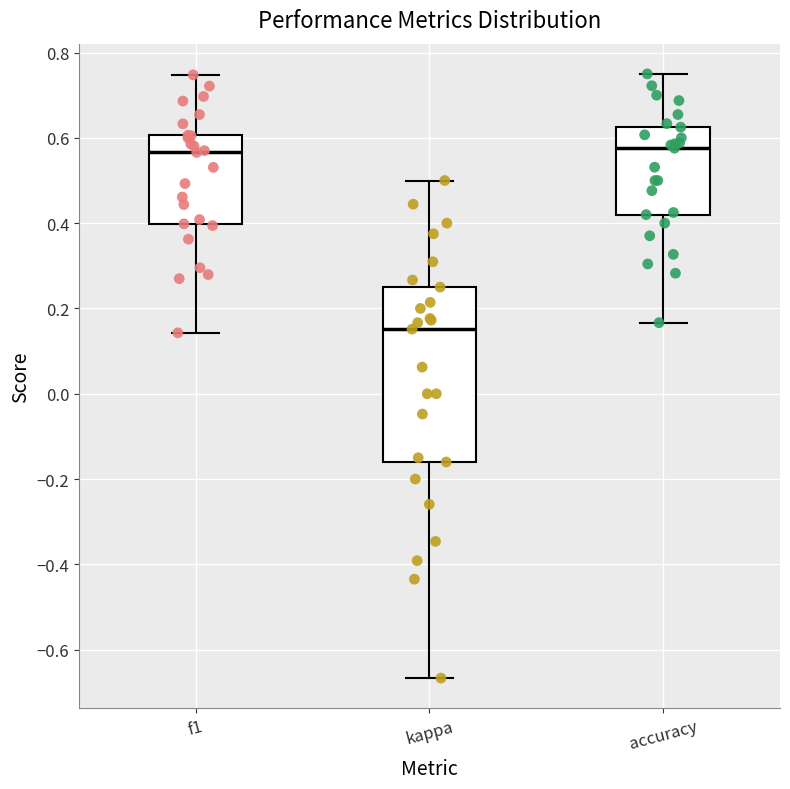

Where does the upper whisker of the box for accuracy end on the y-axis? The values are not printed on the chart, so give them approximately, as read against the axis.

0.76